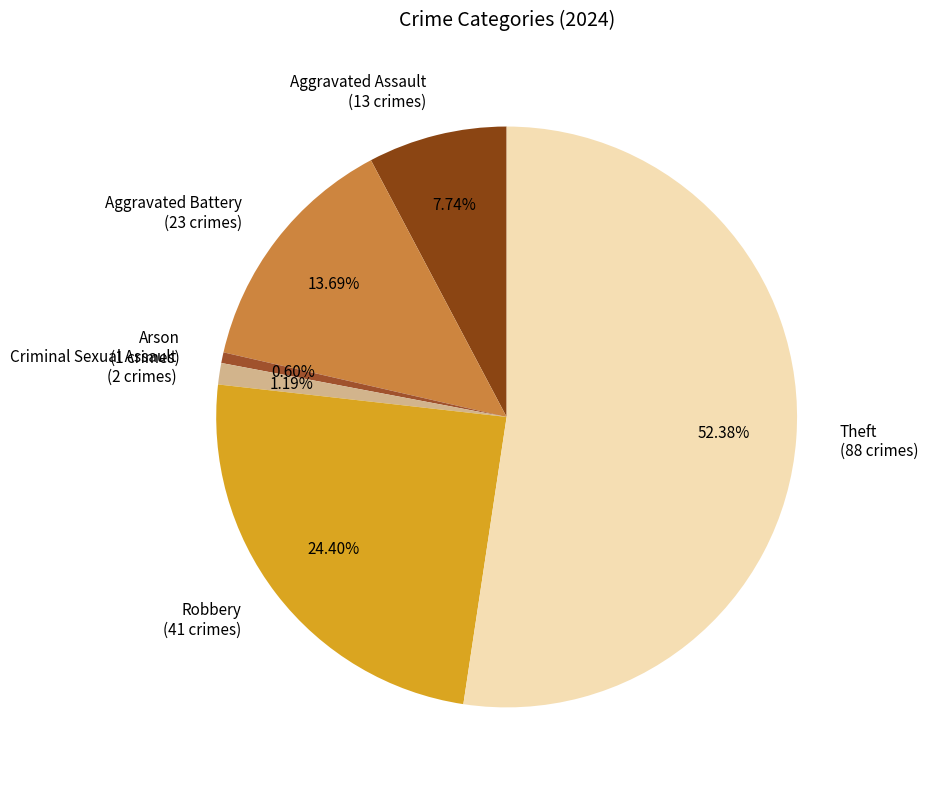

What percentage is NOT represented by Criminal Sexual Assault?

98.8%